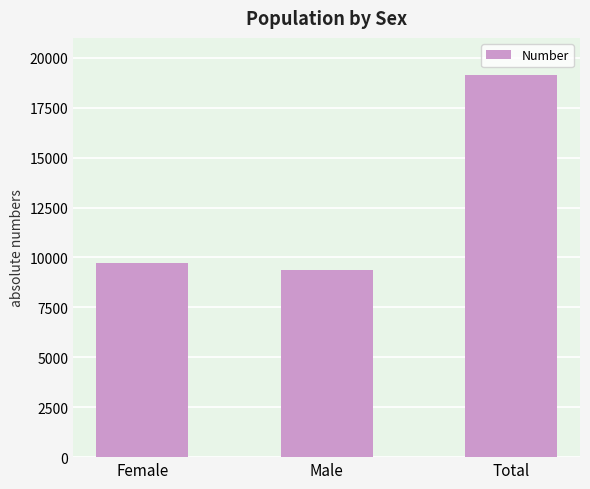

Reading right to left, transcribe all the data shown in this chart.

Total=19135	Male=9389	Female=9746